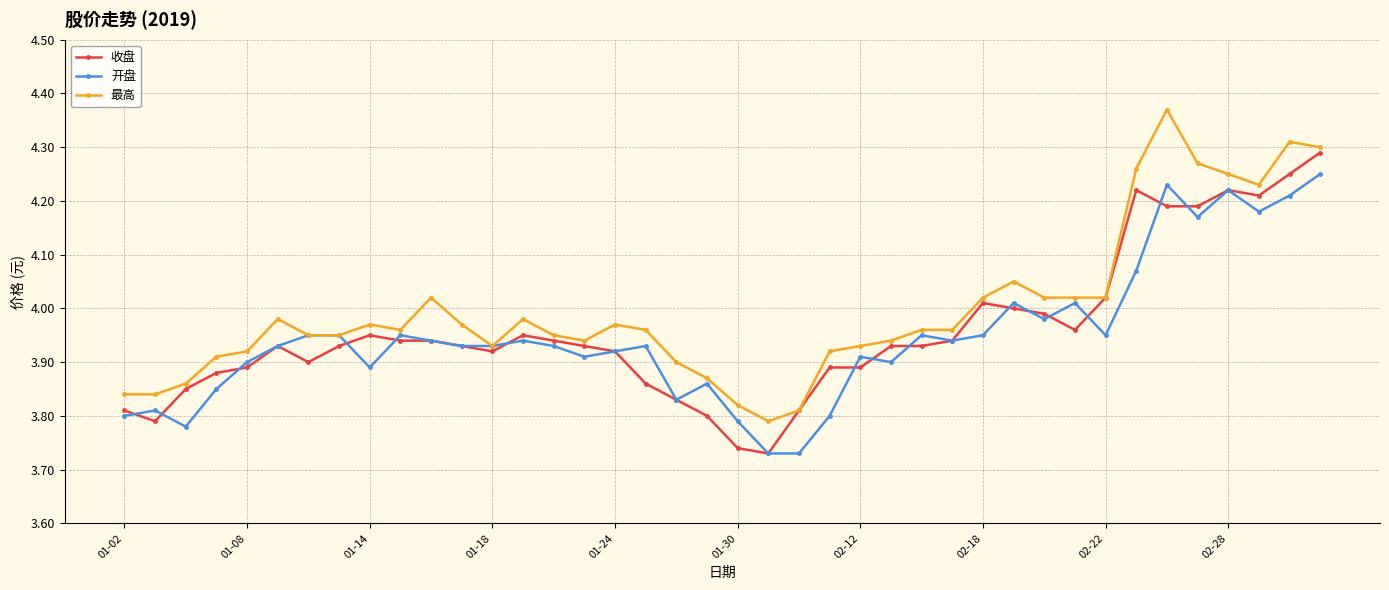

Rank the series by their maximum value, from highest to lowest.

最高, 收盘, 开盘